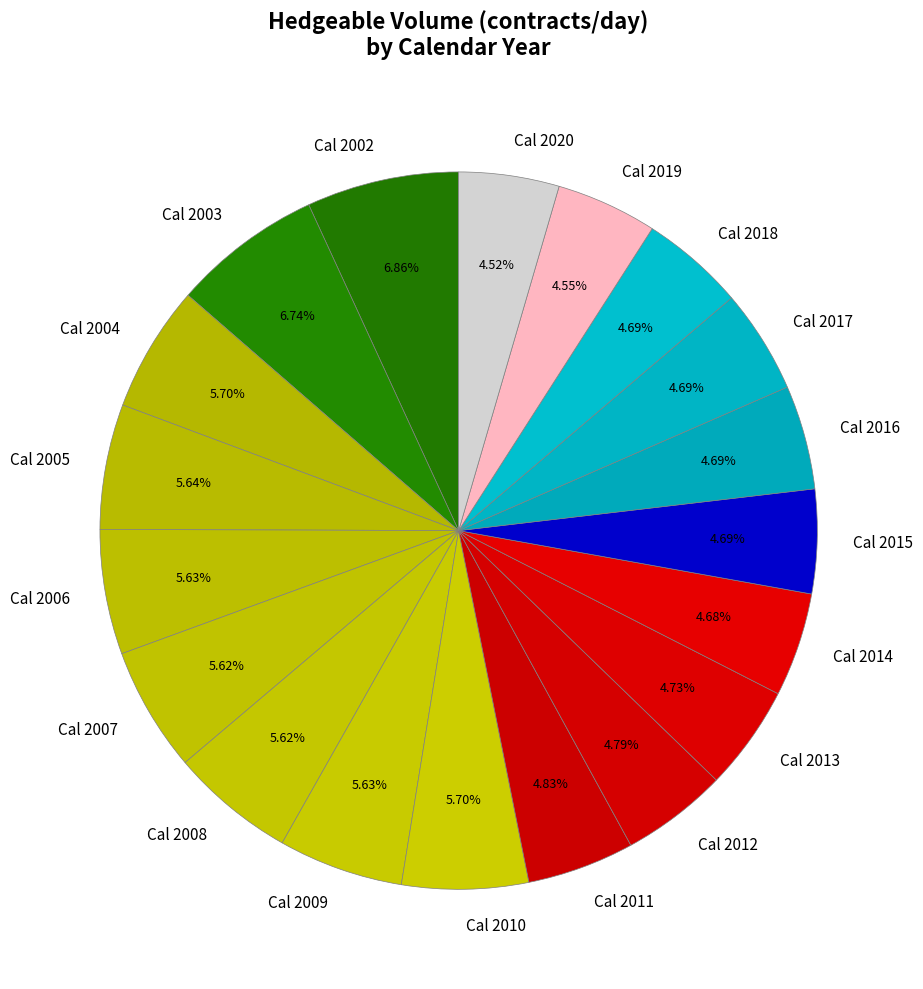

Count the number of slices in the pie.

19